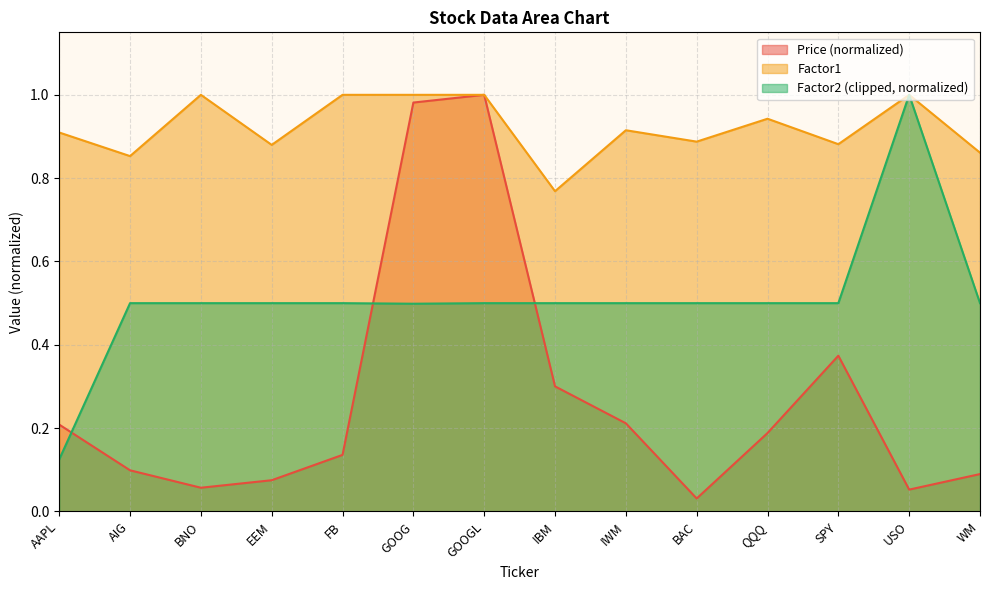

Rank the categories by Factor1 value from lowest to highest.

IBM, AIG, WM, EEM, SPY, BAC, AAPL, IWM, QQQ, BNO, FB, GOOG, GOOGL, USO